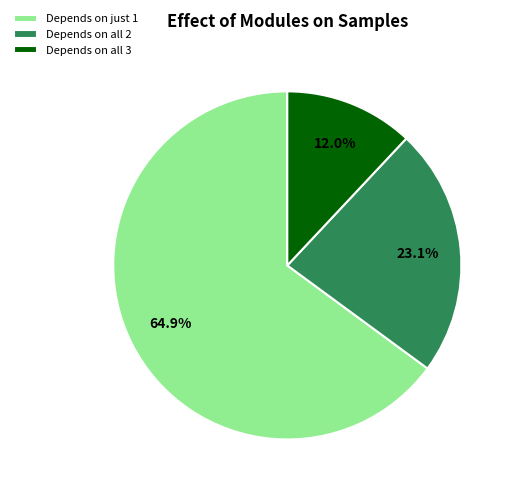

How much of the chart is everything except Depends on all 3?

88.0%